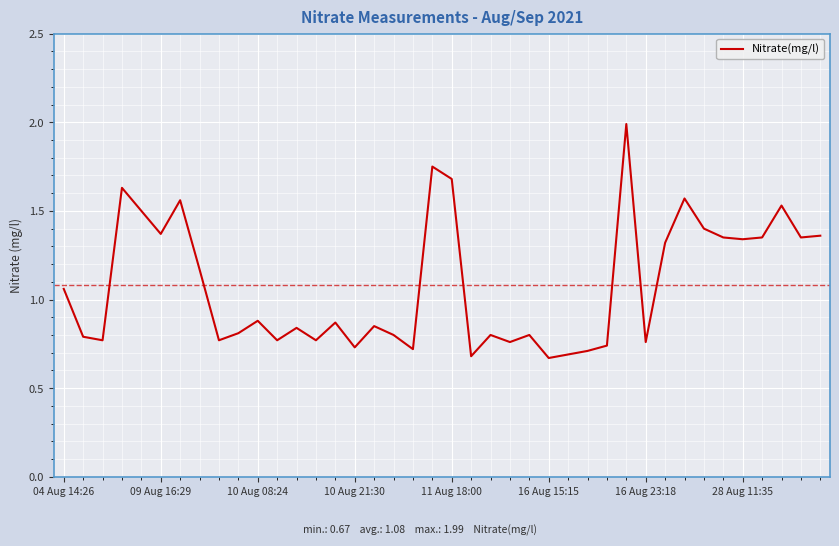

What is the maximum value shown in the chart?

2.0